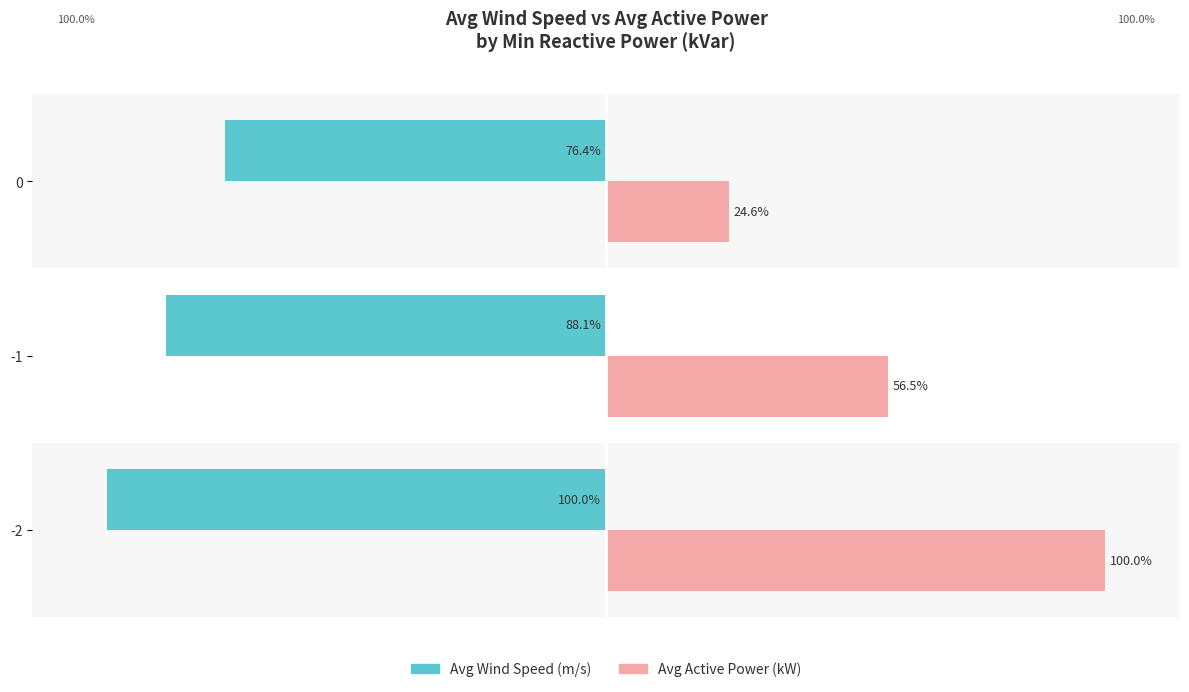

Is the value of Avg Wind Speed (m/s) at -2 greater than the value of Avg Active Power (kW) at -2?

No